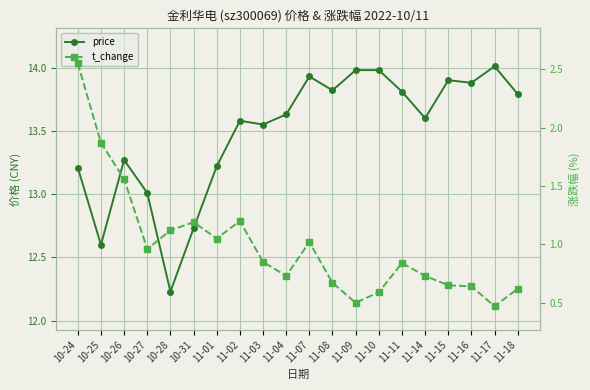

At which label is t_change closest to 1?

11-07